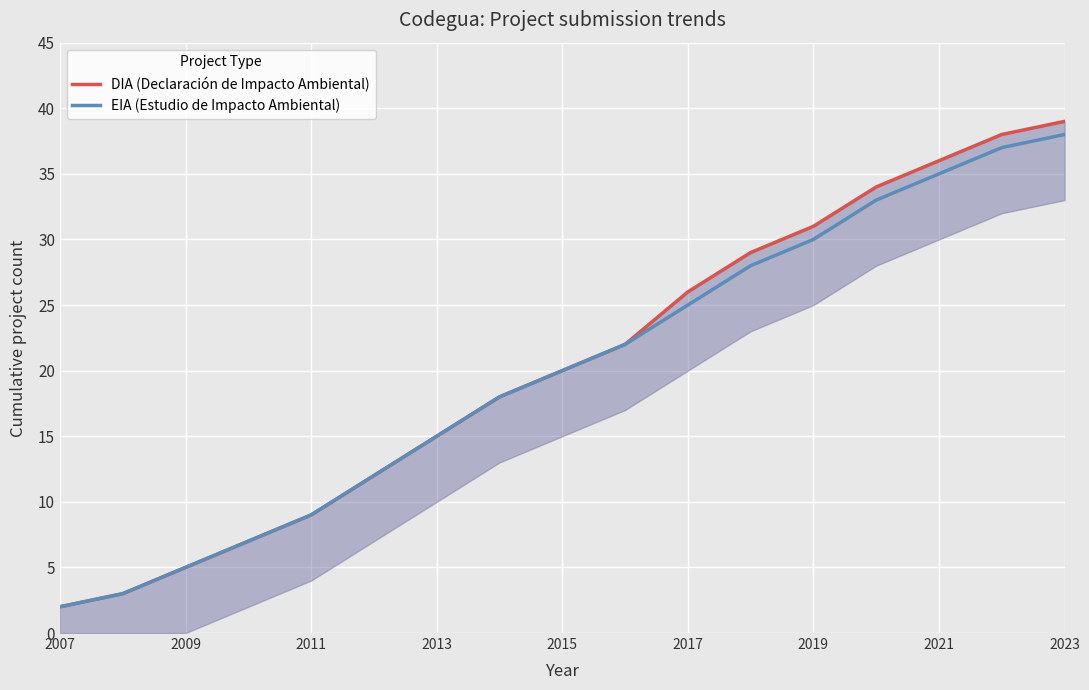

Is it true that EIA (Estudio de Impacto Ambiental) equals 56 at 2021?

False